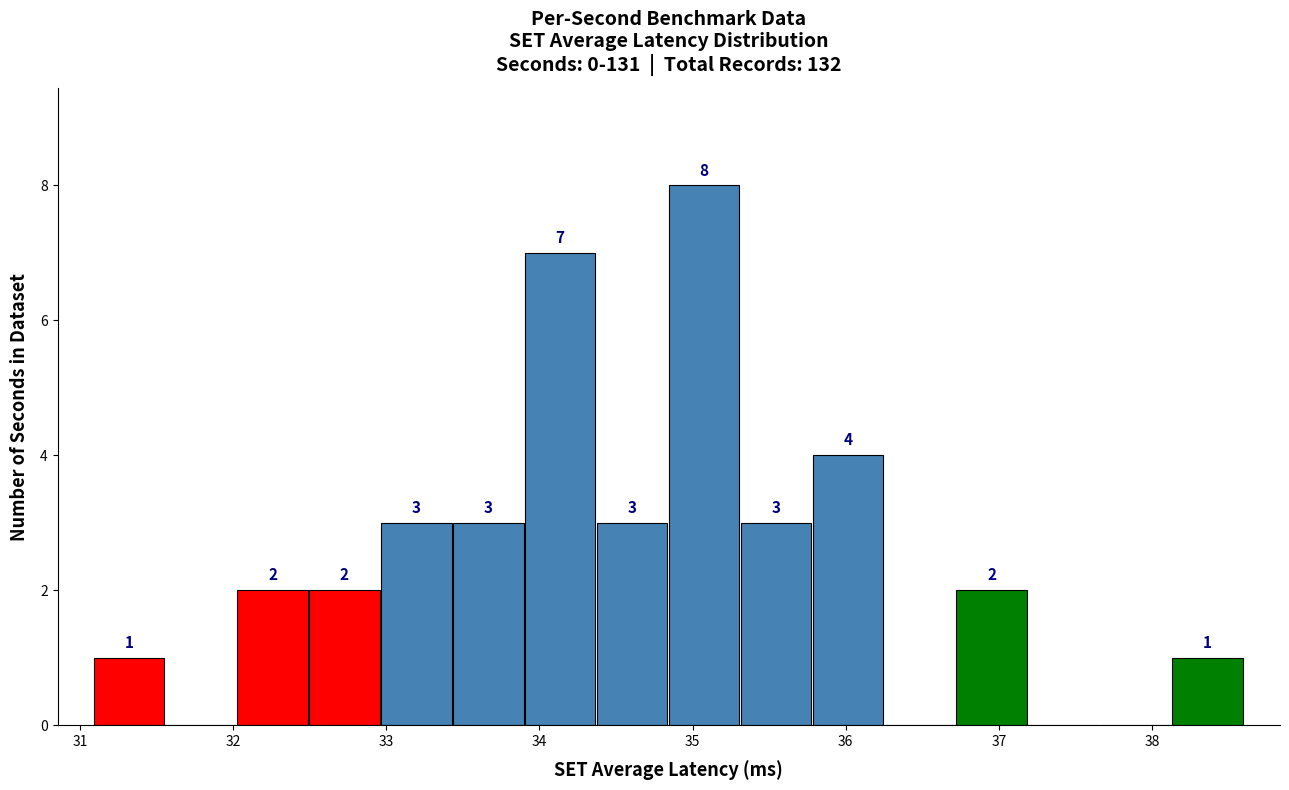

Over which range of the x-axis is the bar tallest?

34.8 to 35.3